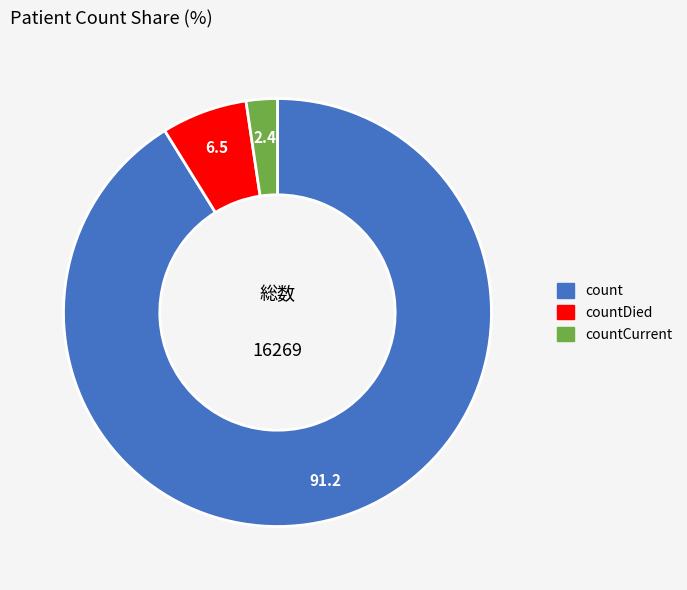

Is there any slice that represents more than half of the pie?

Yes